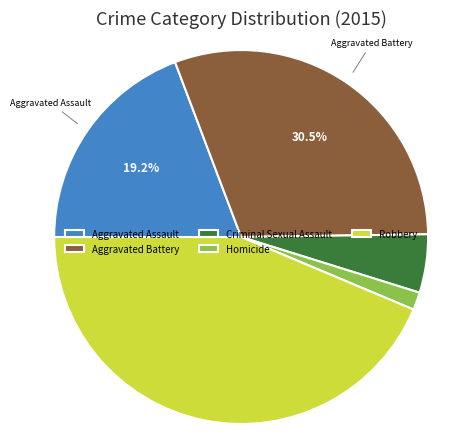

What is the ratio of the value at Criminal Sexual Assault to the value at Aggravated Assault?

0.3